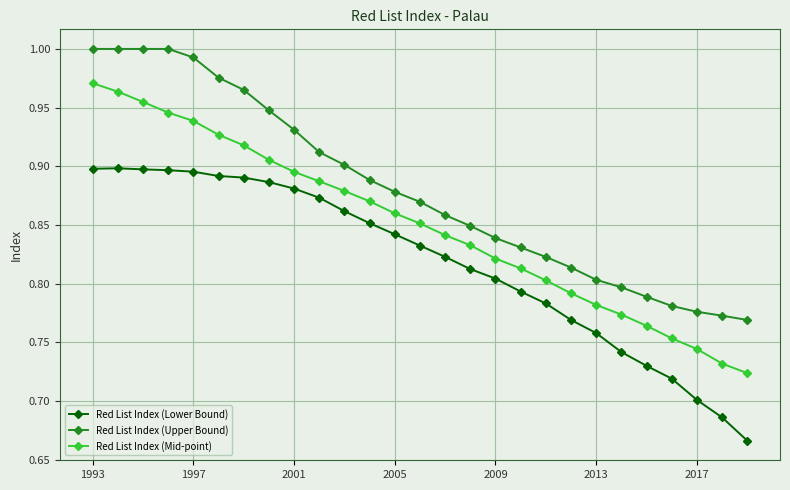

True or false: Red List Index (Mid-point) and Red List Index (Upper Bound) cross at least once.

False